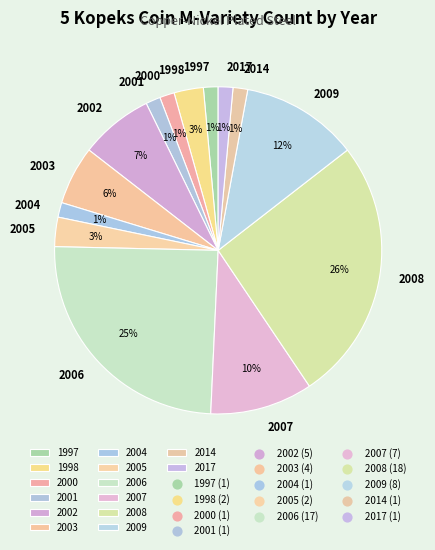

Combined, do 1998 and 2006 account for over 50%?

No